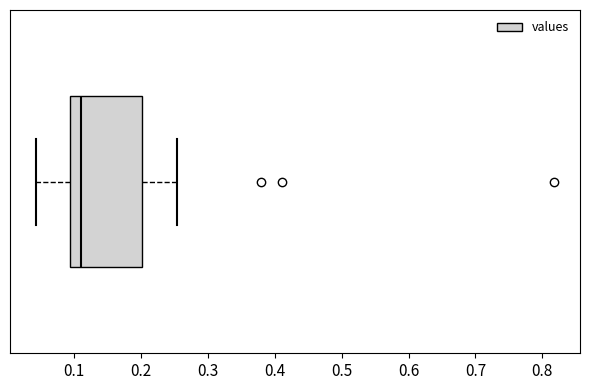

Transcribe this box plot: give where the median line is, the range the box spans, and where the two whiskers end, as read against the x-axis. The values are not printed on the chart, so give them approximately, as read against the axis.

median 0.11, box 0.09 to 0.20, whiskers 0.04 to 0.25